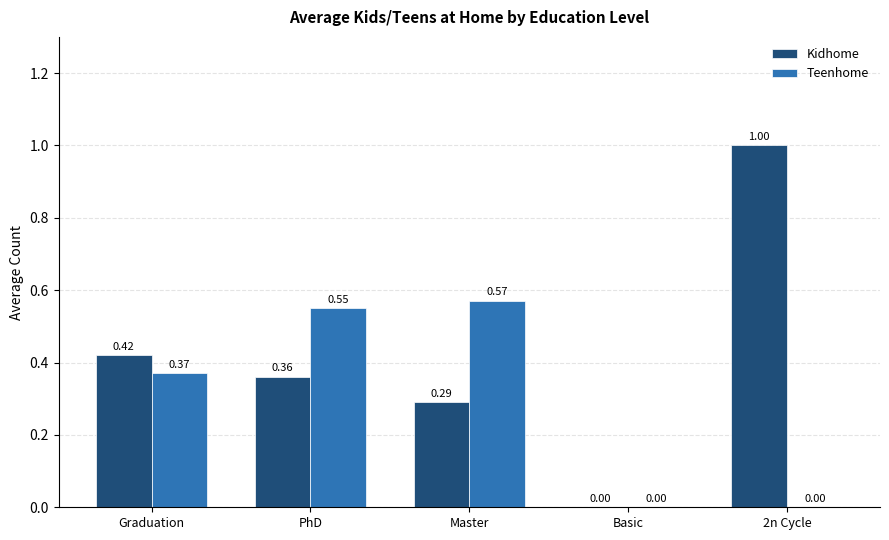

Does the chart contain stacked bars?

No